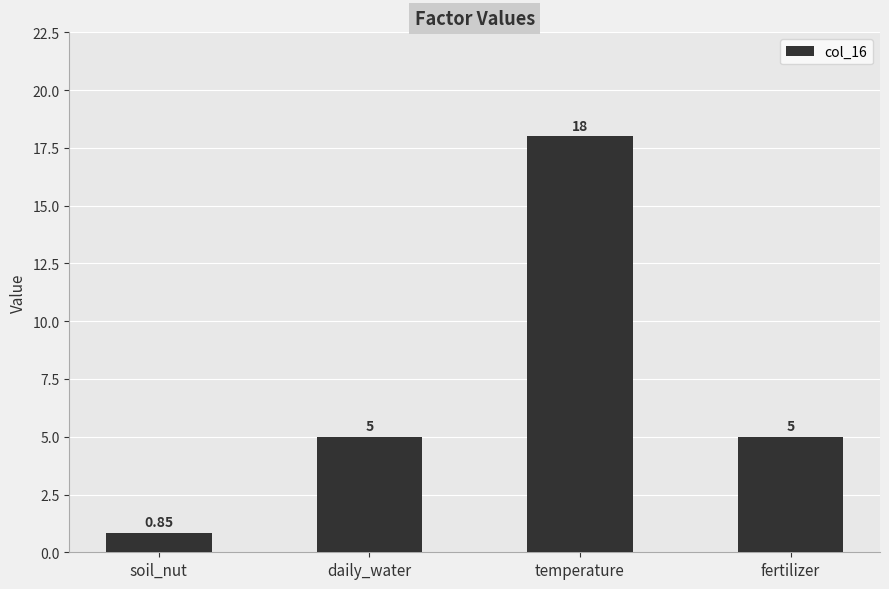

What is the difference between the values at temperature and daily_water?

13.0